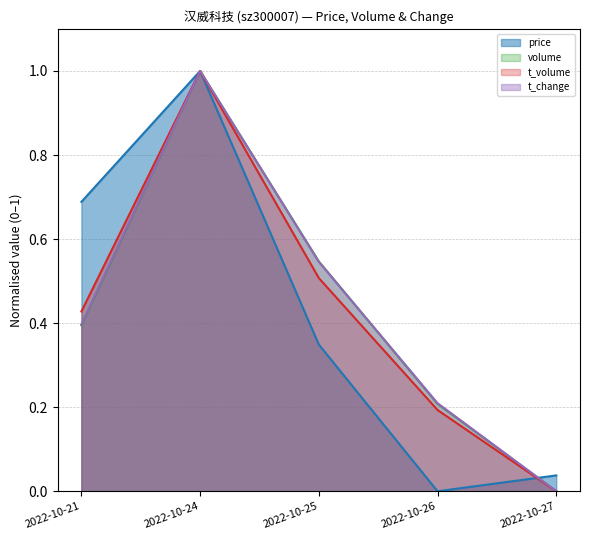

How many interior local peaks does the price series have?

1